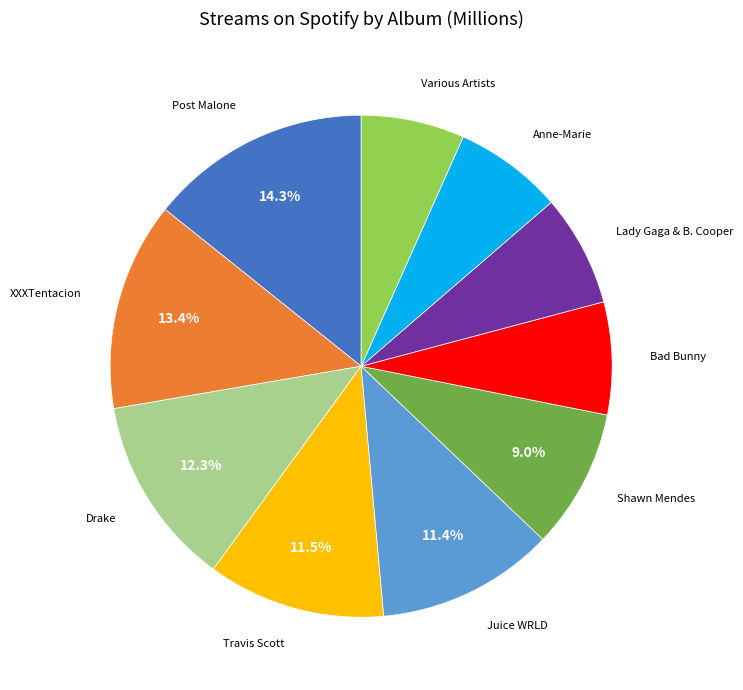

How many segments does this pie chart have?

10